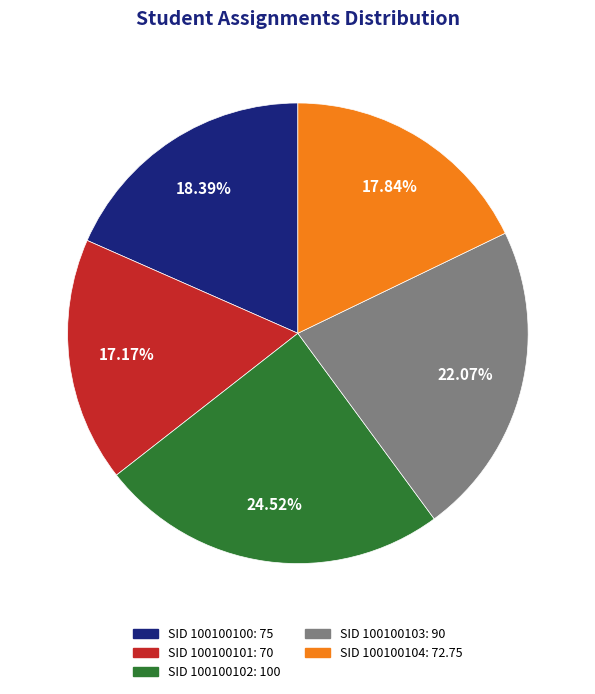

Which has a higher value, SID 100100100: 75 or SID 100100104: 72.75?

SID 100100100: 75